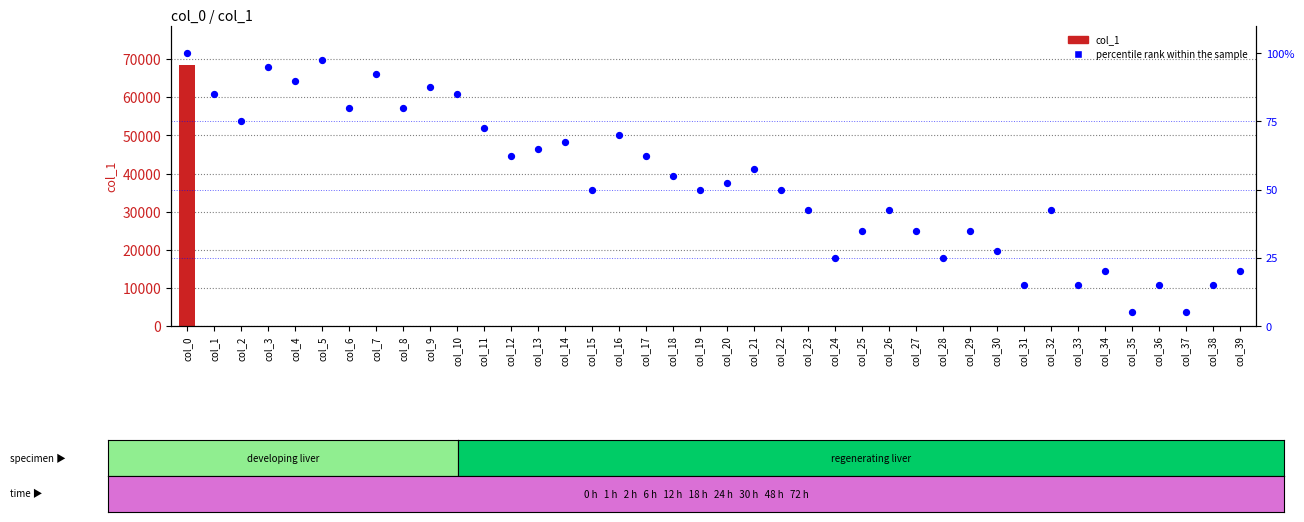

At which category is the sum across all series the highest?

col_0